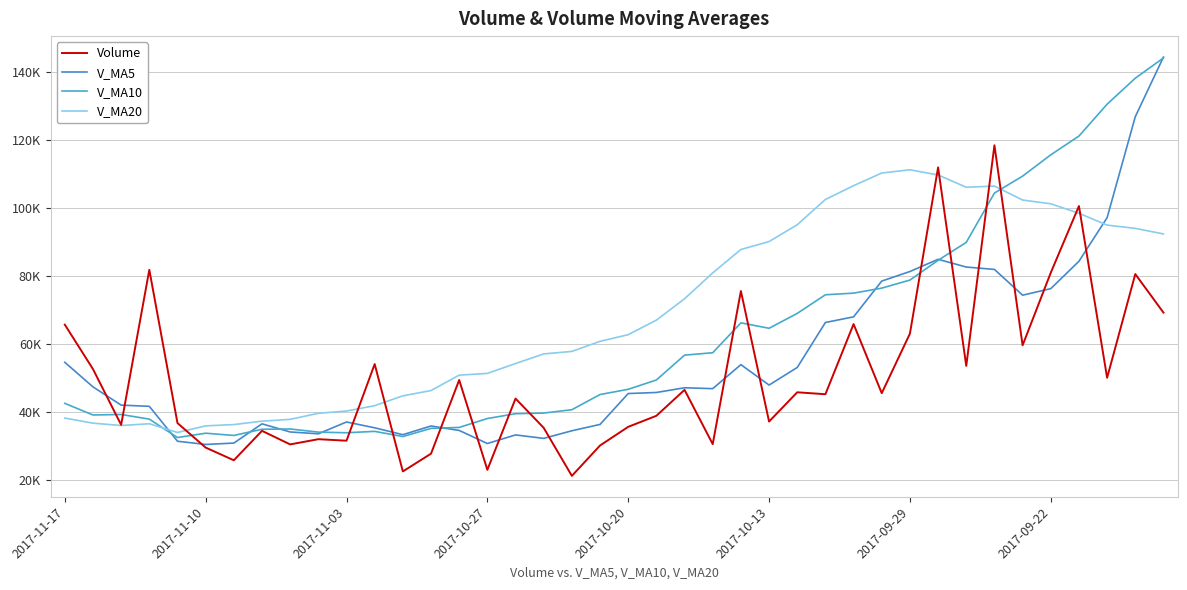

True or false: V_MA5 has more than 0 interior local peaks.

True